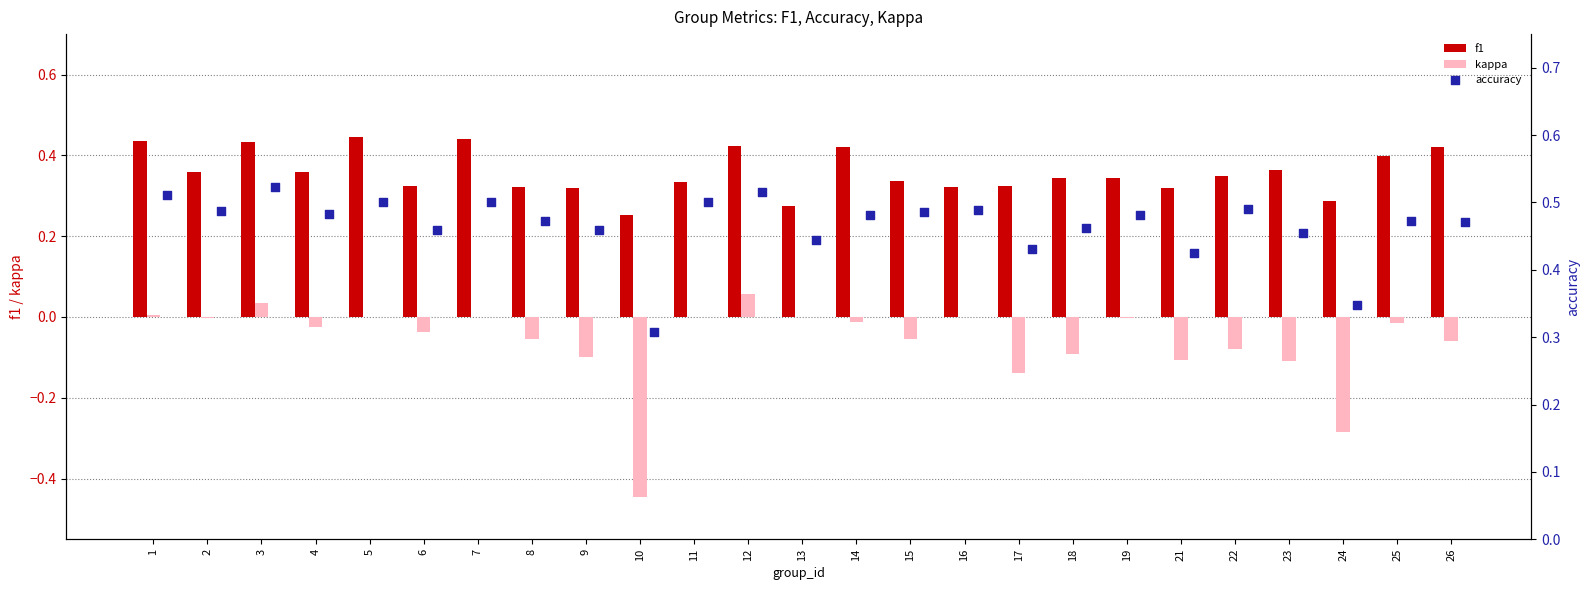

Is the value of f1 at 17 greater than the value of kappa at 6?

Yes